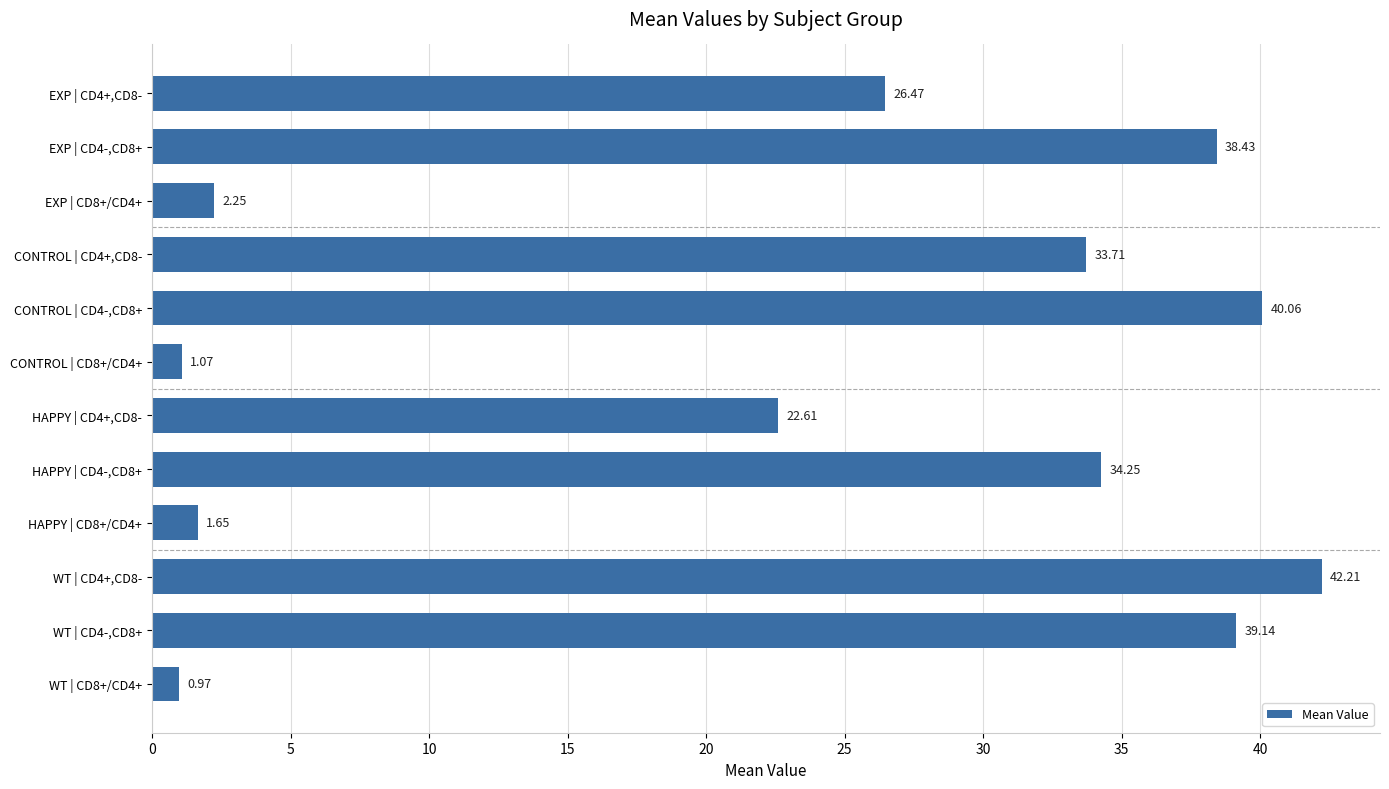

How many categories are shown in the chart?

12